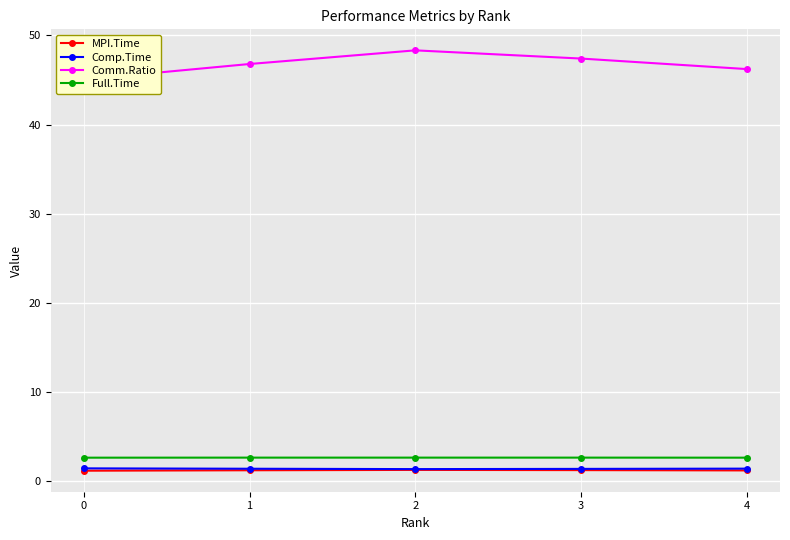

What is the value of the Full.Time point at the 4th from the left?

2.7